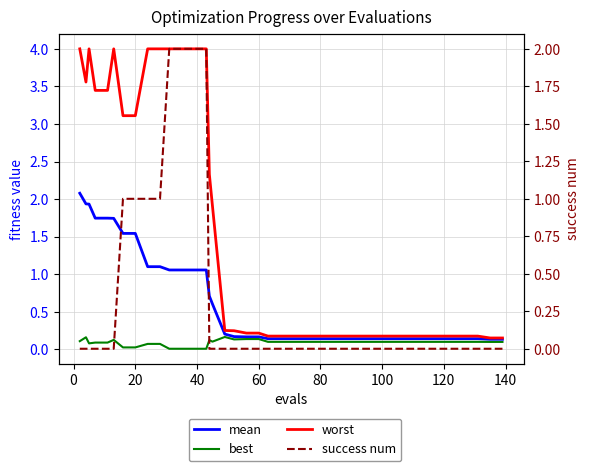

How many times do success num and best cross each other?

2